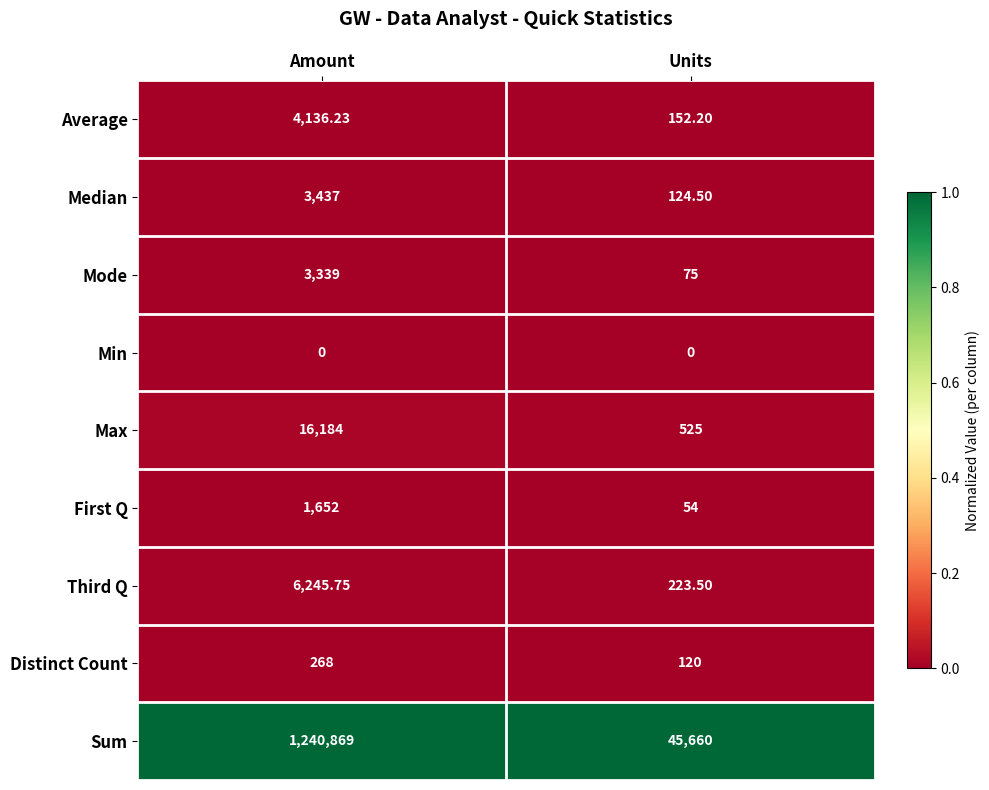

At which label does Distinct Count reach its peak?

Amount